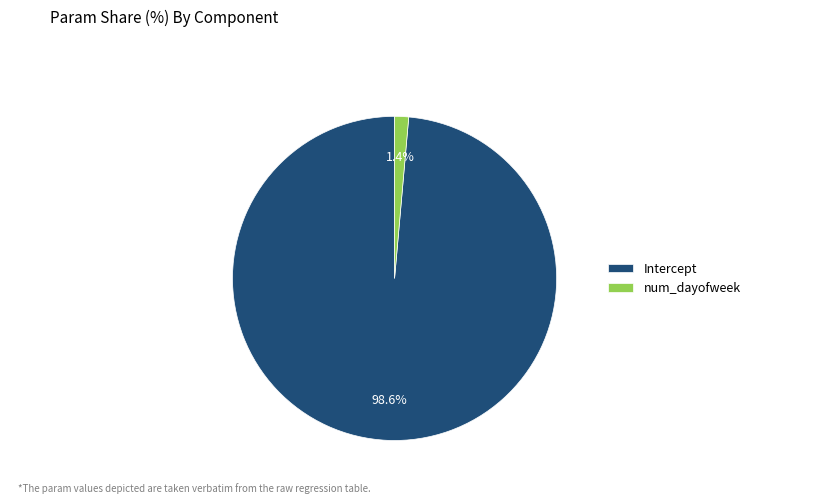

To the nearest percent, what portion does num_dayofweek represent?

1%